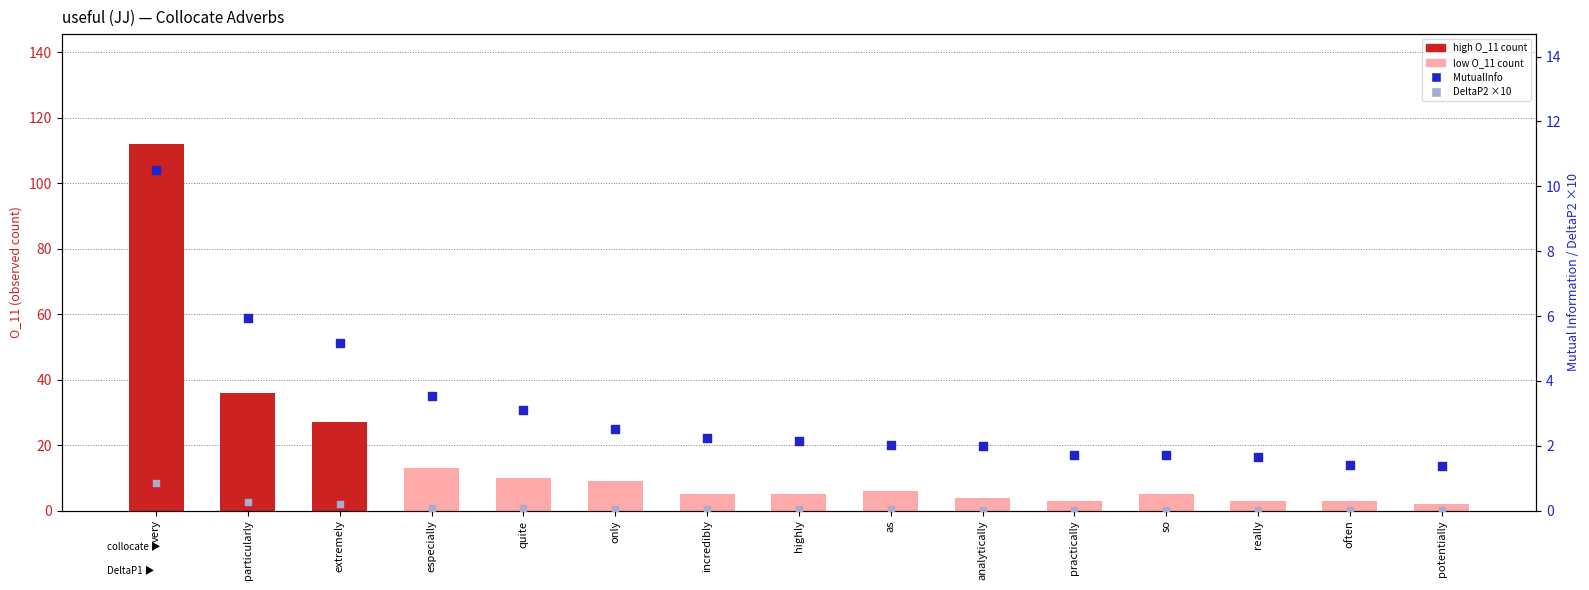

At how many categories does at least one series exceed 98?

1